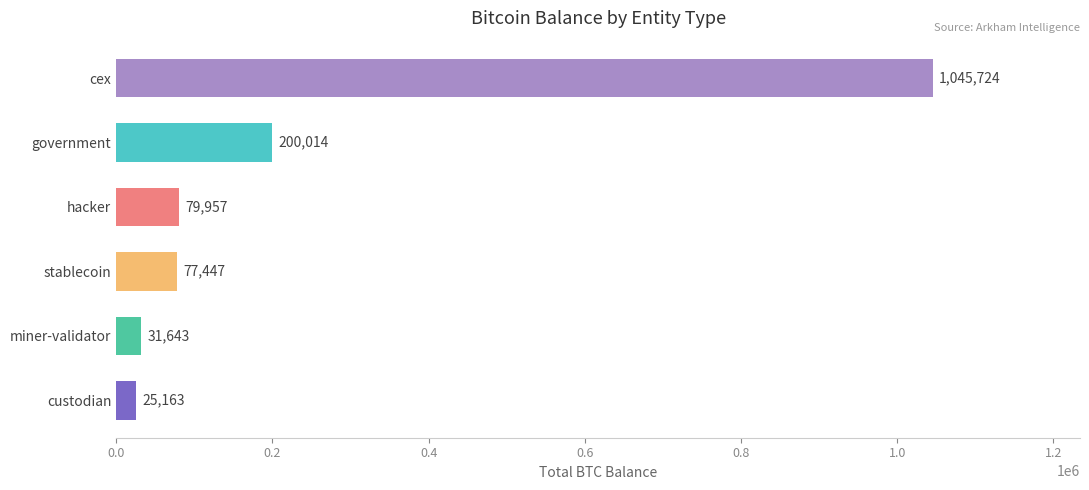

What is the average value?

243324.7